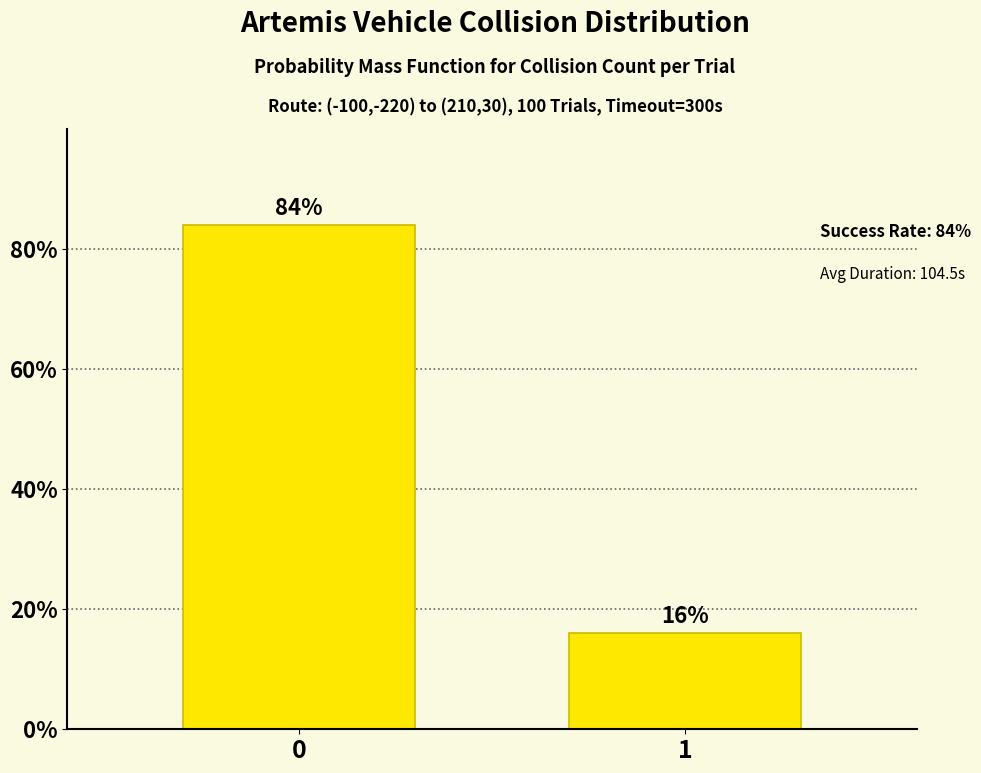

The chart shows a value of 16 at 1. True or false?

True